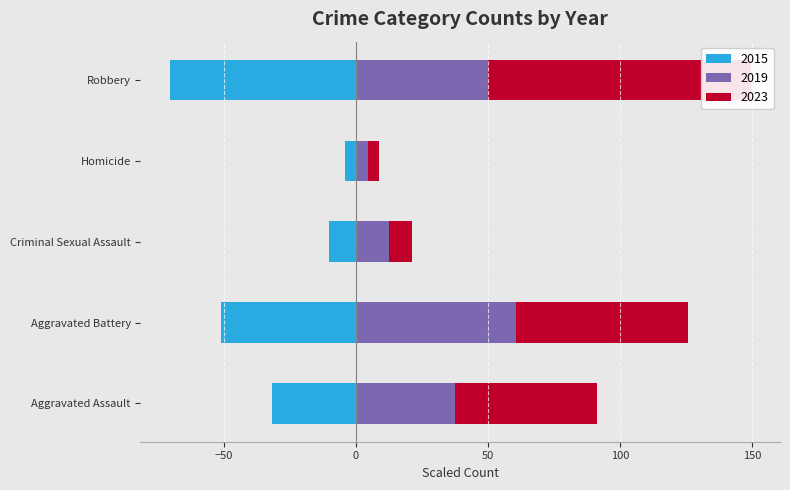

Where does the 2019 series first go above 37?

Aggravated Assault